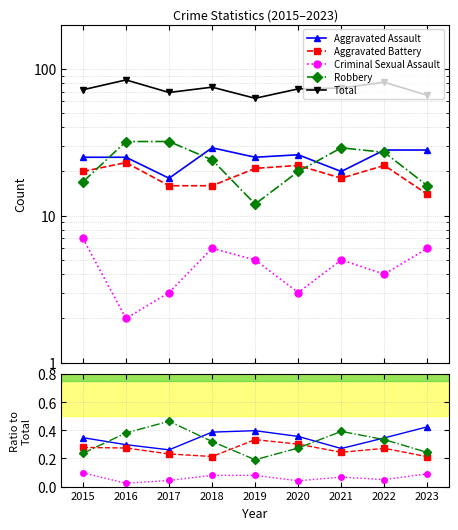

True or false: Aggravated Battery and Robbery intersect in this chart.

True